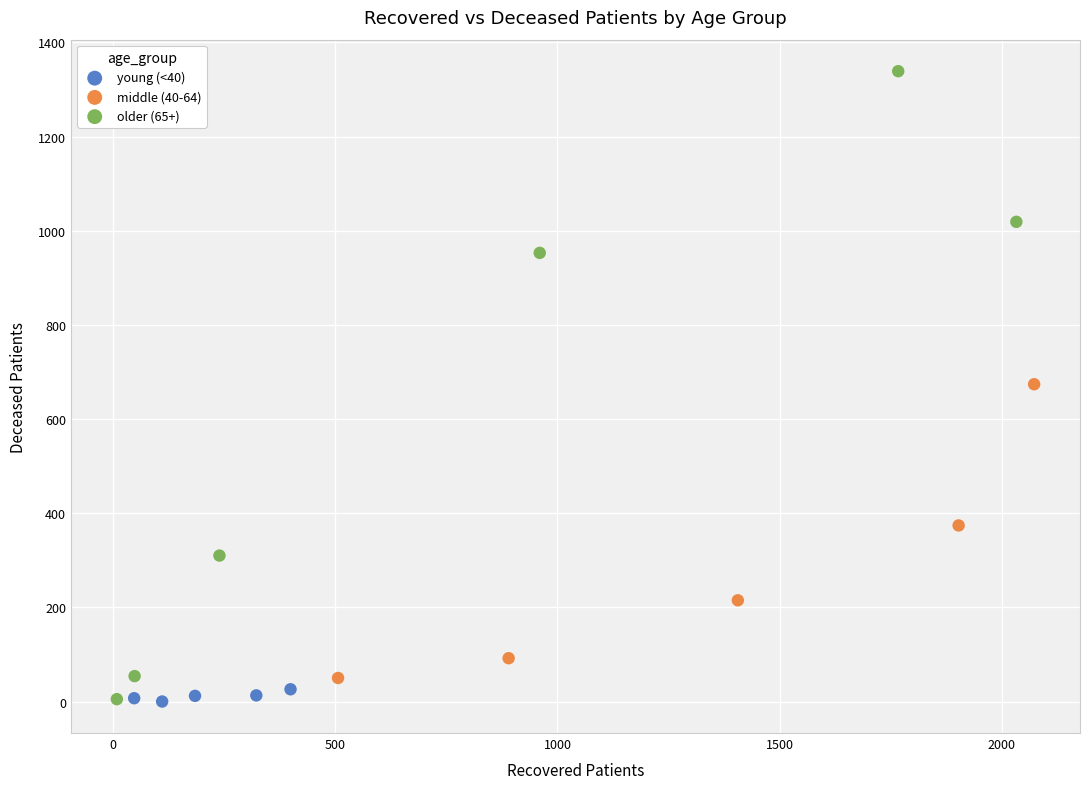

Which series has the widest spread of Y values?

older (65+)